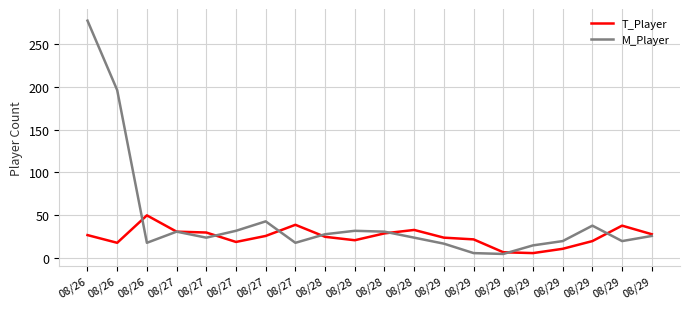

Which category has the lowest value across all series?

08/29